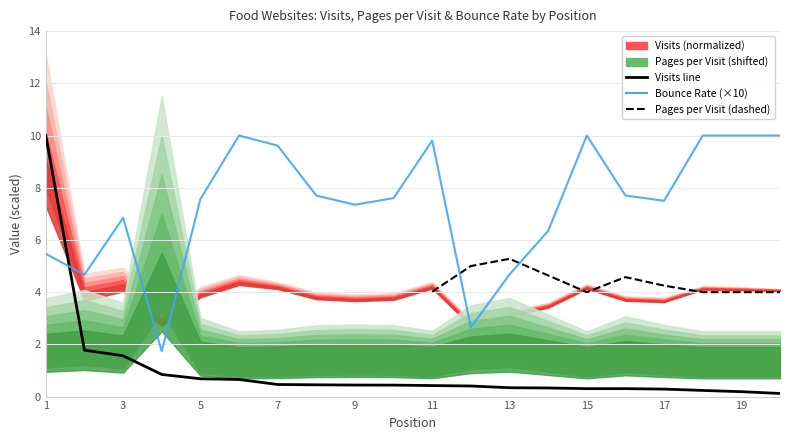

Reading left to right, transcribe all the data shown in this chart.

visits: 10.0	1.8	1.6	0.8	0.7	0.7	0.5	0.5	0.4	0.4	0.4	0.4	0.3	0.3	0.3	0.3	0.3	0.2	0.2	0.1
bounce_rate: 5.5	4.7	6.8	1.7	7.6	10.0	9.6	7.7	7.3	7.6	9.8	2.7	4.7	6.3	10.0	7.7	7.5	10.0	10.0	10.0